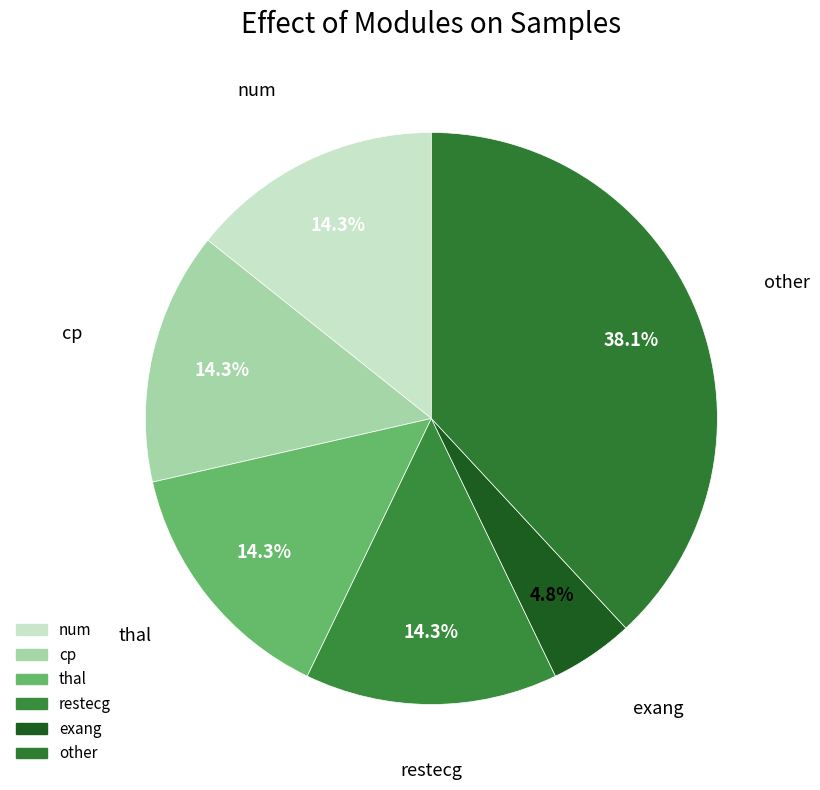

How many segments does this pie chart have?

6